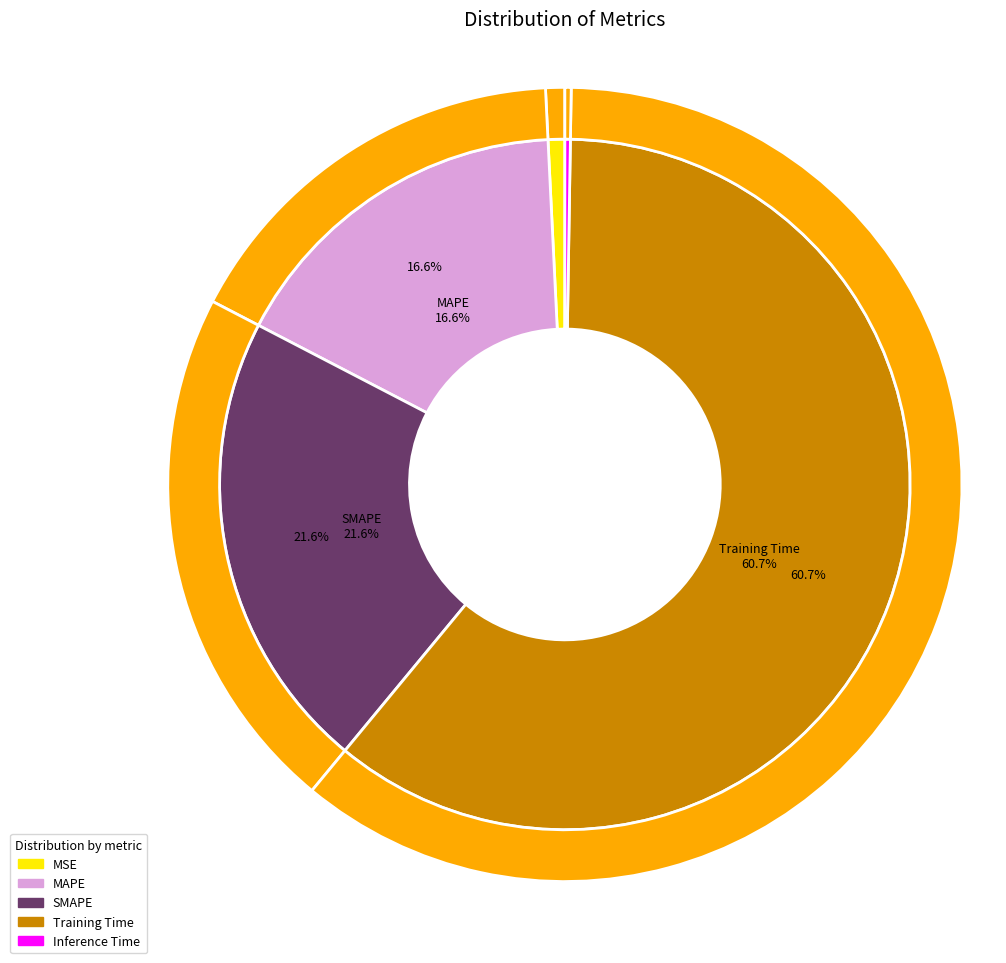

To the nearest percent, what portion does MAPE represent?

17%